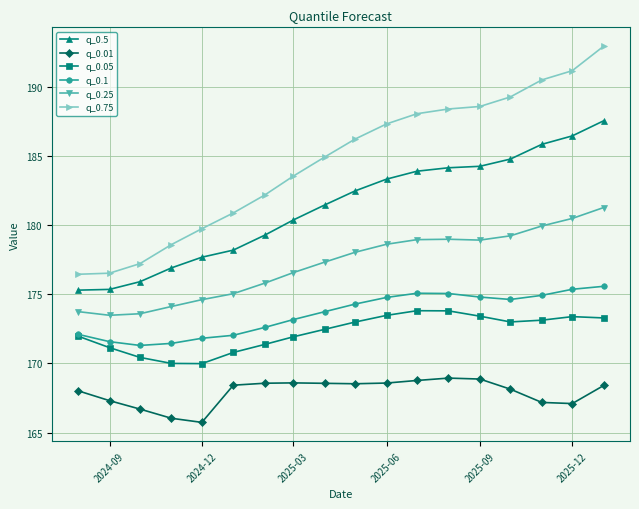

Which series has the largest total across all categories?

q_0.75